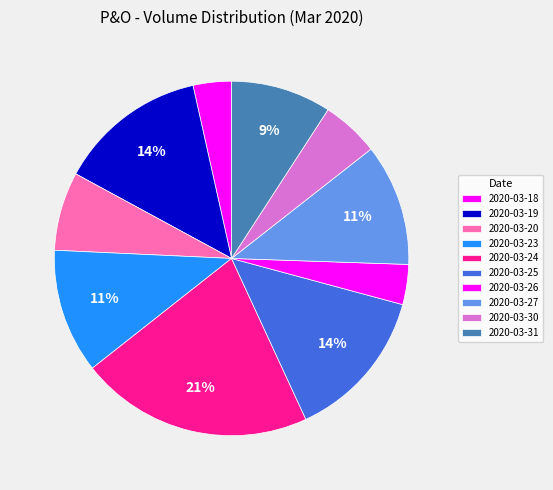

How many slices are in this pie chart?

10